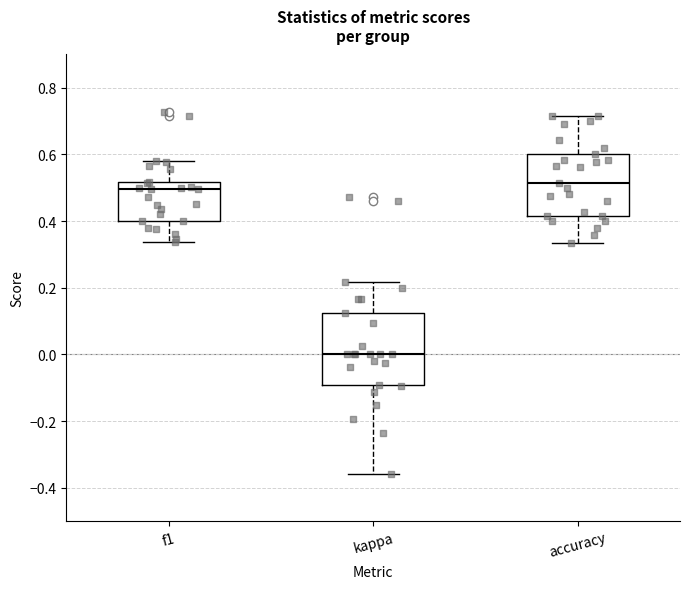

Where does the median line of the box for f1 sit on the y-axis? The values are not printed on the chart, so give them approximately, as read against the axis.

0.50